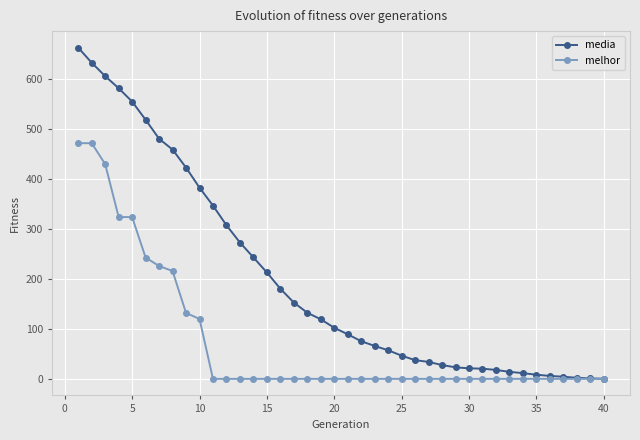

What is the value of the media point at the 19th from the left?

119.3